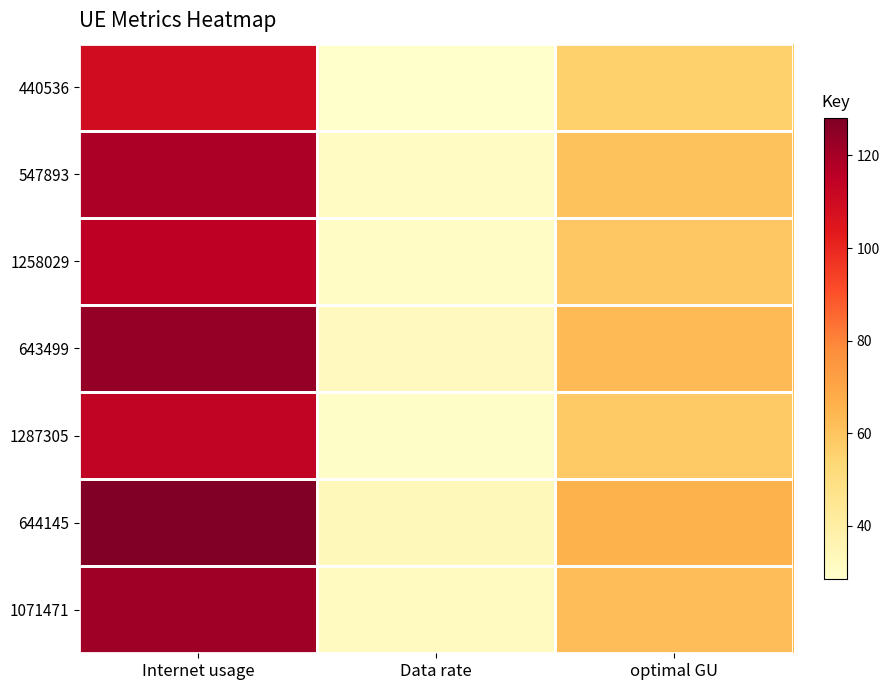

Which series has the largest range (max minus min)?

644145